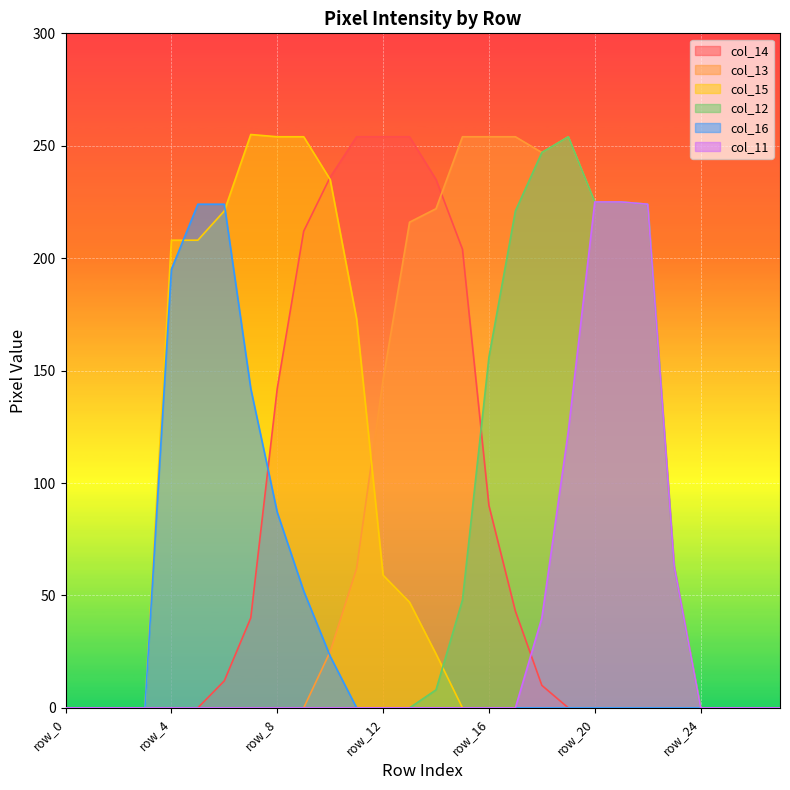

What is the greatest value displayed?

255